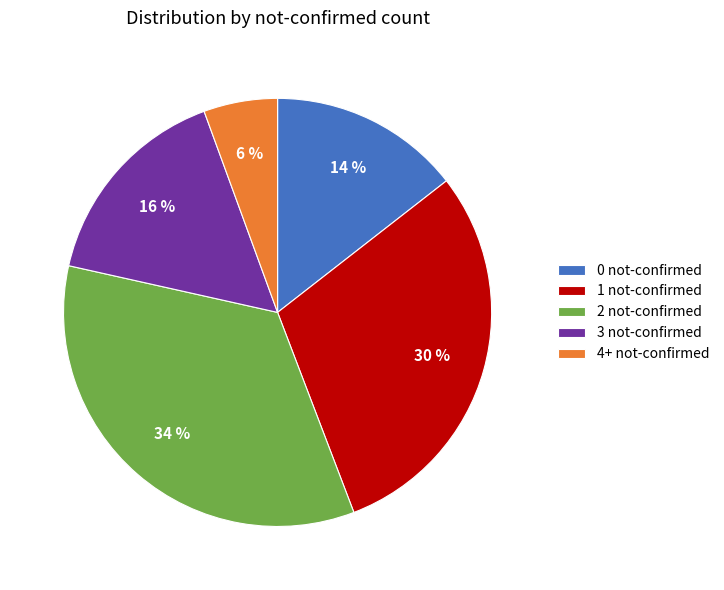

Is 0 not-confirmed the majority of the pie?

No